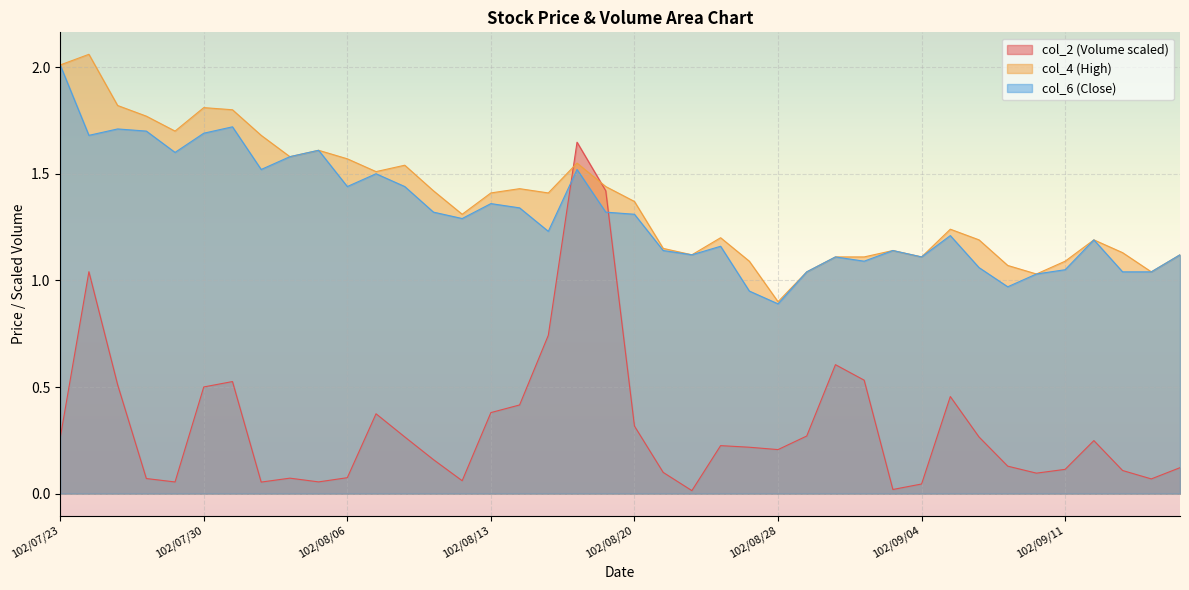

How many categories are shown in the chart?

40